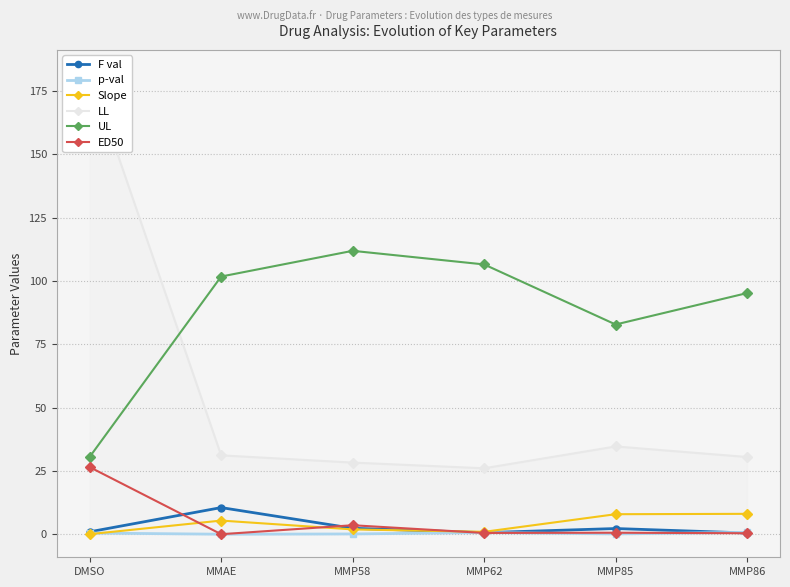

What is the maximum value shown in the chart?

182.1